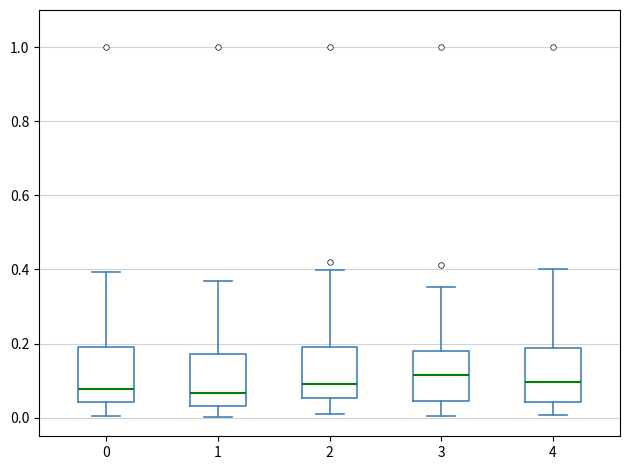

Where does the lower whisker of the box at x = 0 end on the y-axis? The values are not printed on the chart, so give them approximately, as read against the axis.

0.00